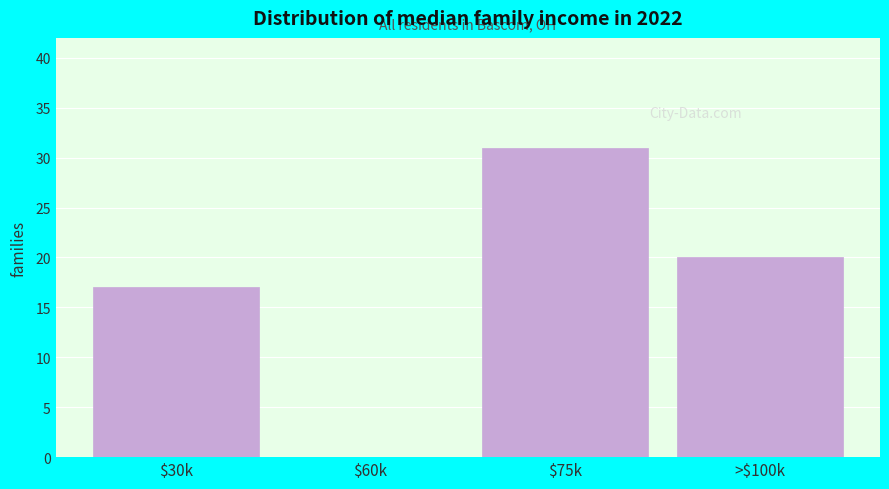

True or false: the data shows 11 at $60k.

False